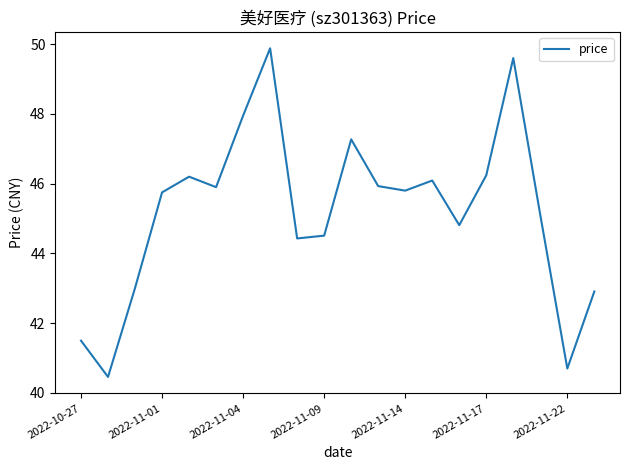

What is the difference between the maximum and minimum values?

9.4